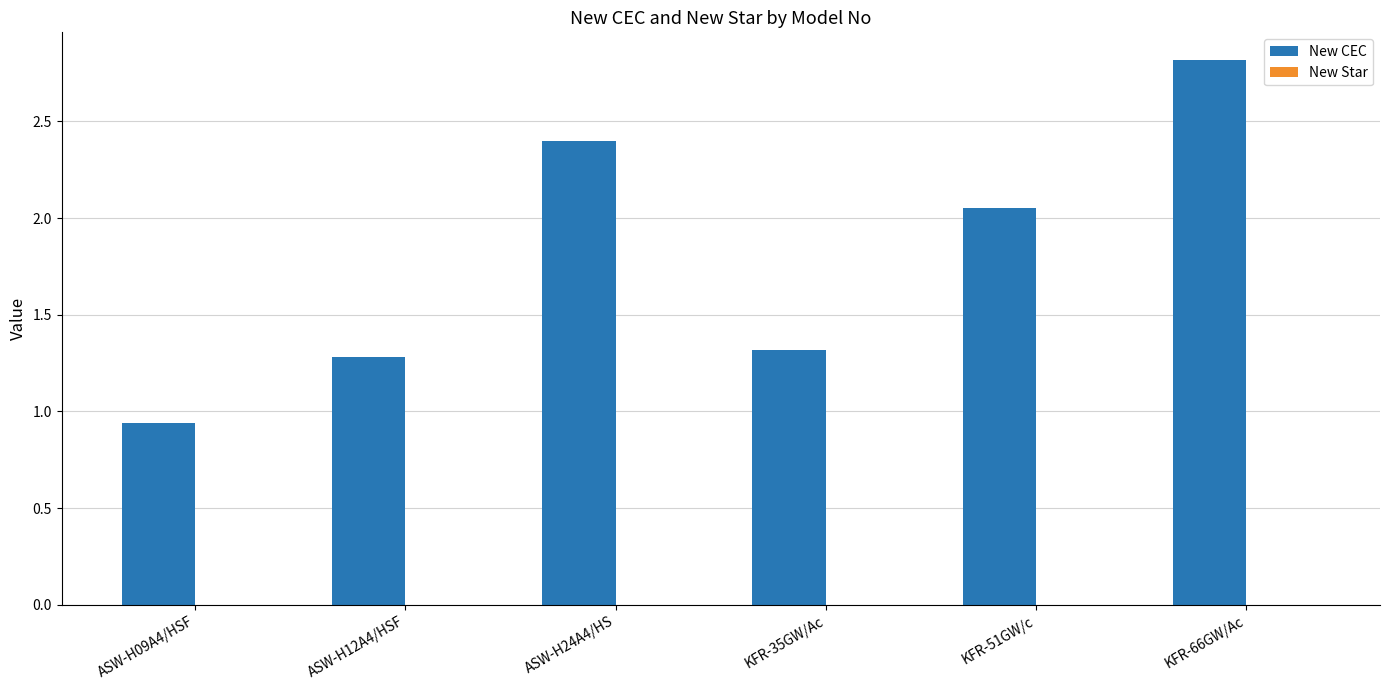

What is the difference between the second highest and second lowest values?

1.1